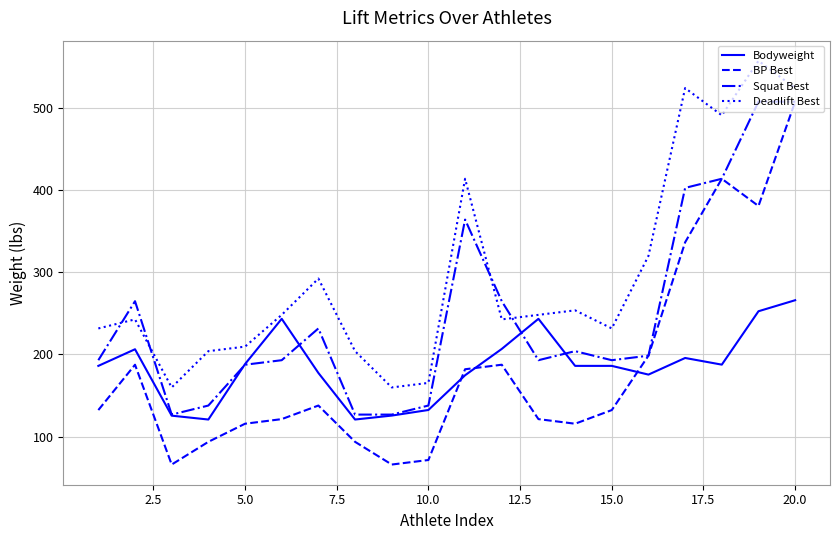

After their last crossing, which series has the higher values: BP Best or Bodyweight?

BP Best